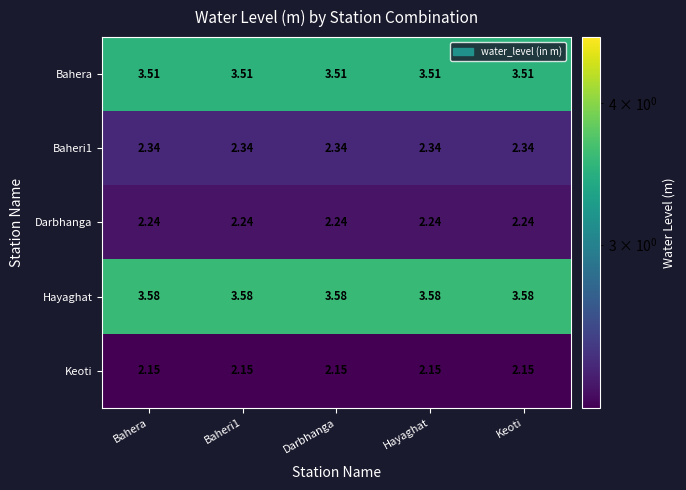

Which series has the largest total across all categories?

Hayaghat